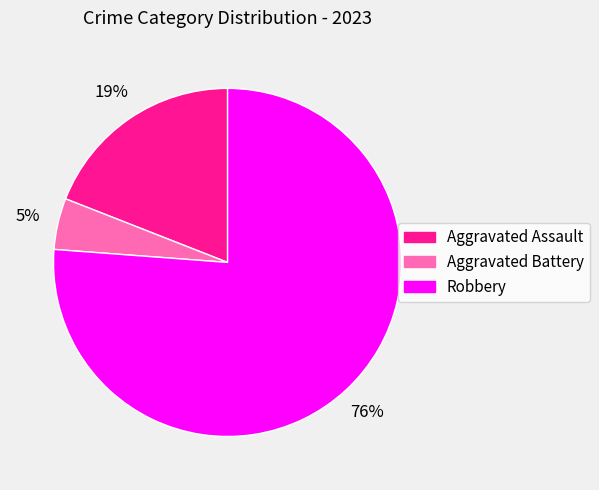

To the nearest percent, what portion does Aggravated Battery represent?

5%